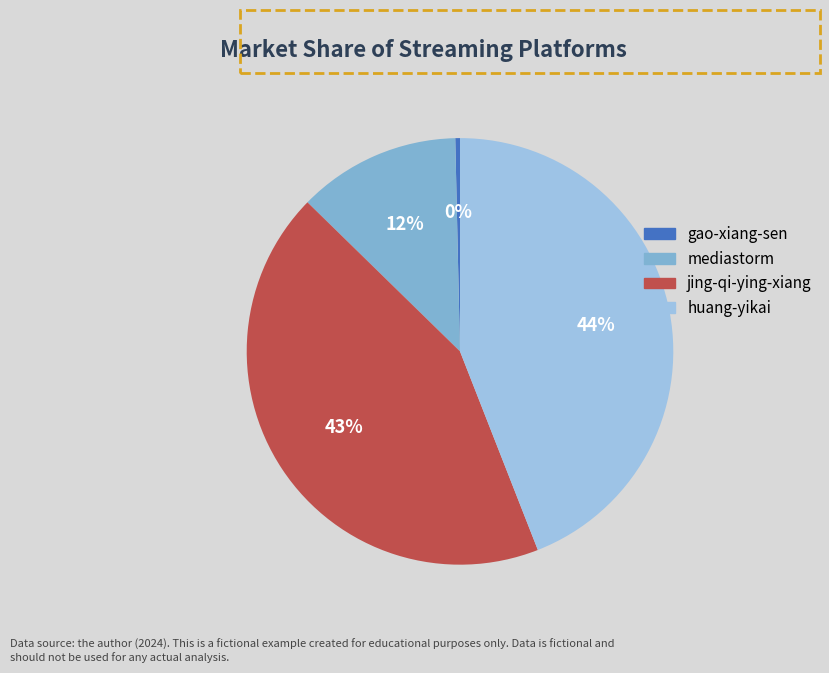

What is the largest slice in the pie chart?

huang-yikai